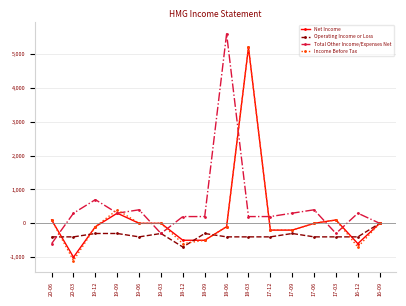

At which label is Net Income closest to 2100?

19-09